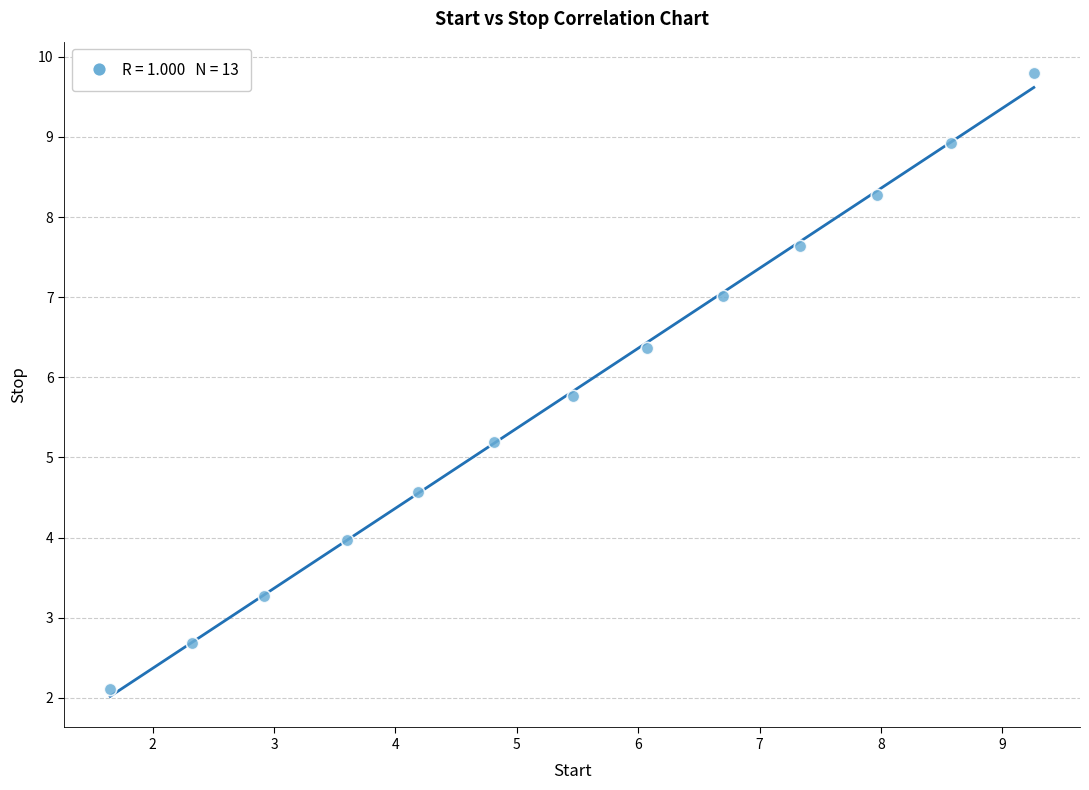

What Y value in the scatter plot is closest to 5?

5.2